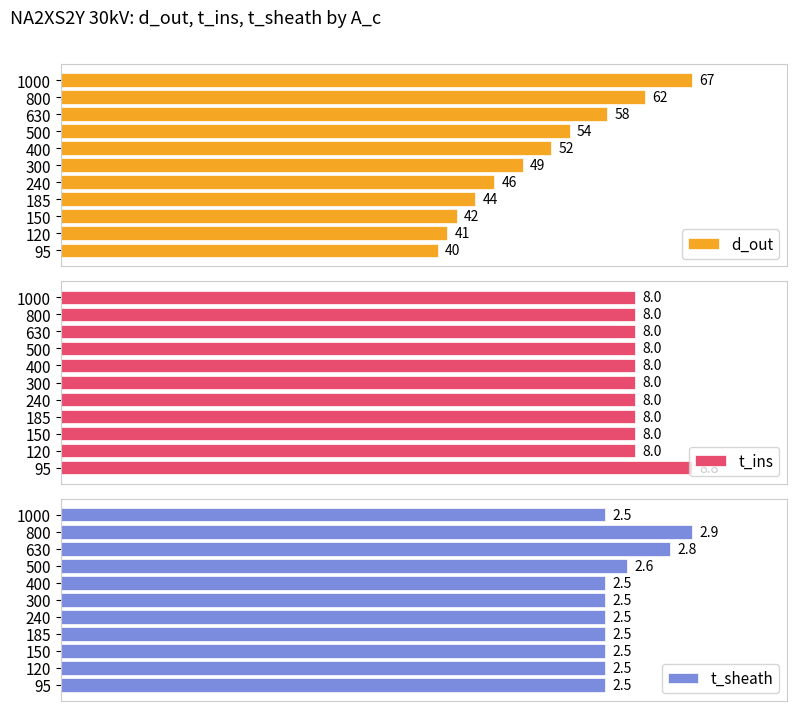

Rank the categories by d_out value from highest to lowest.

1000, 800, 630, 500, 400, 300, 240, 185, 150, 120, 95